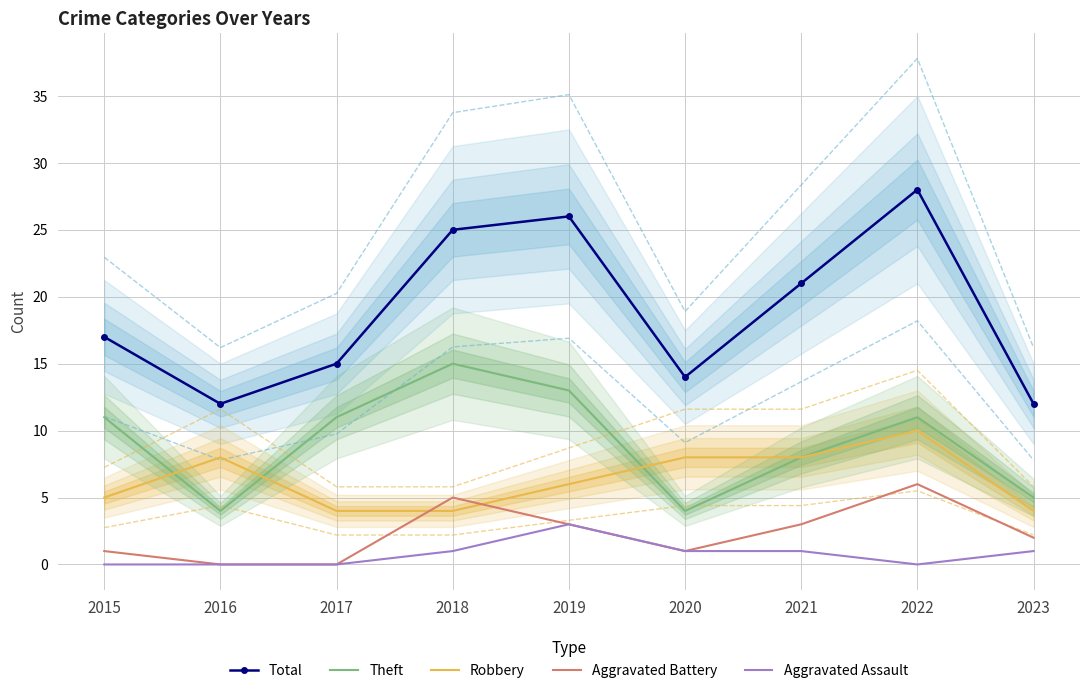

The value of Aggravated Assault at 2019 is 5. True or false?

False